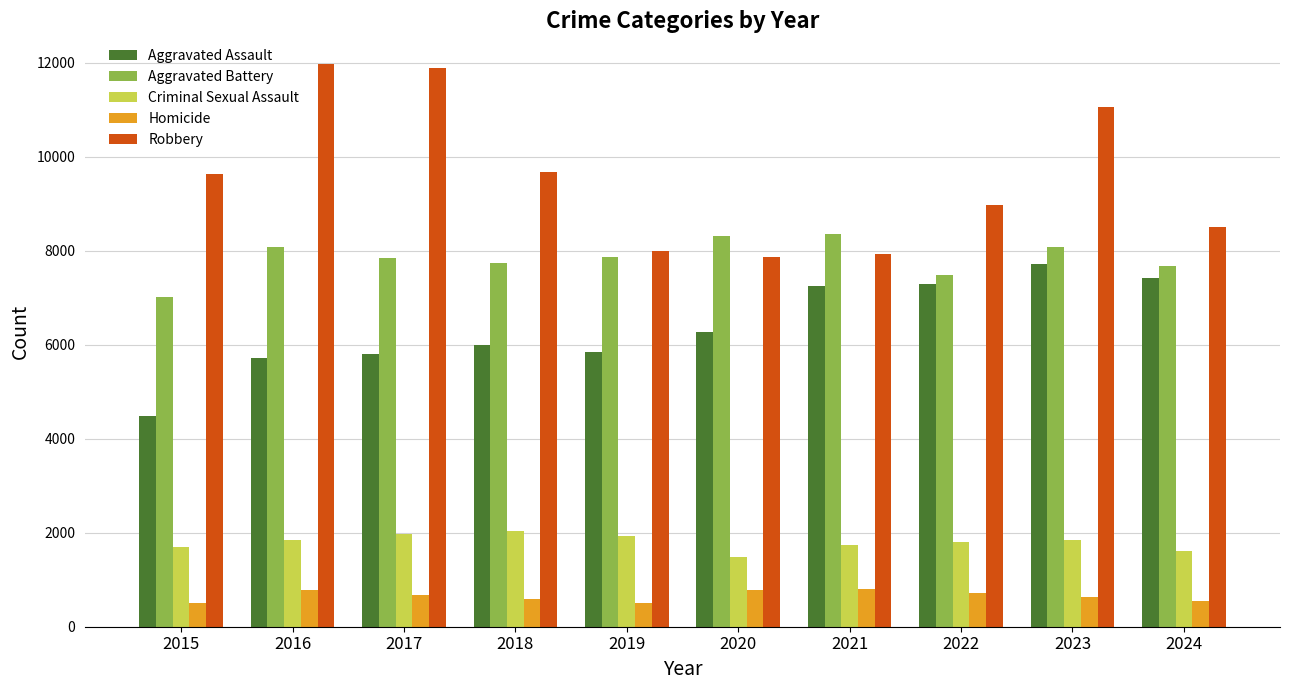

List the series in order of their peak value, highest first.

Robbery, Aggravated Battery, Aggravated Assault, Criminal Sexual Assault, Homicide